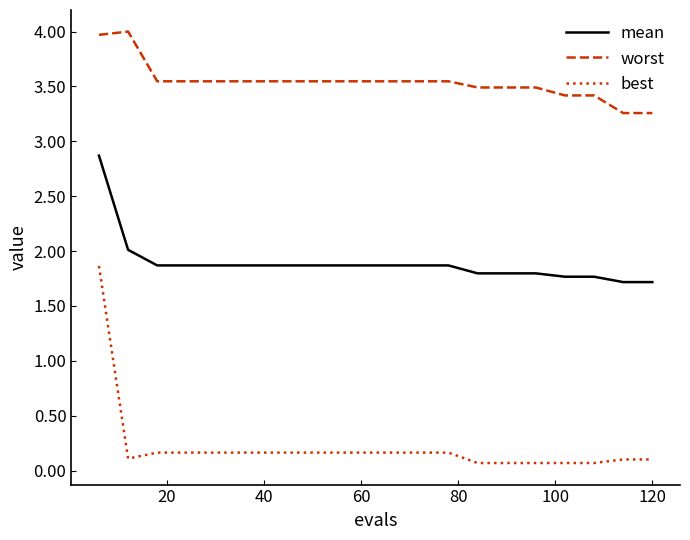

Which series has the largest total across all categories?

worst